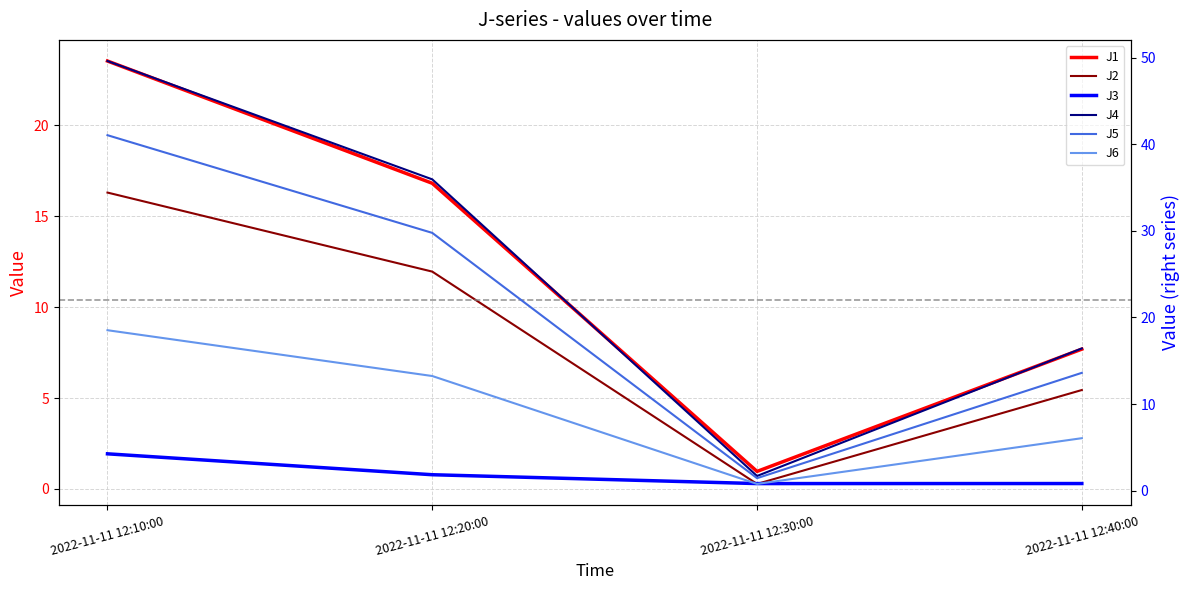

What value does the J5 series have at 2022-11-11 12:20:00?

29.8